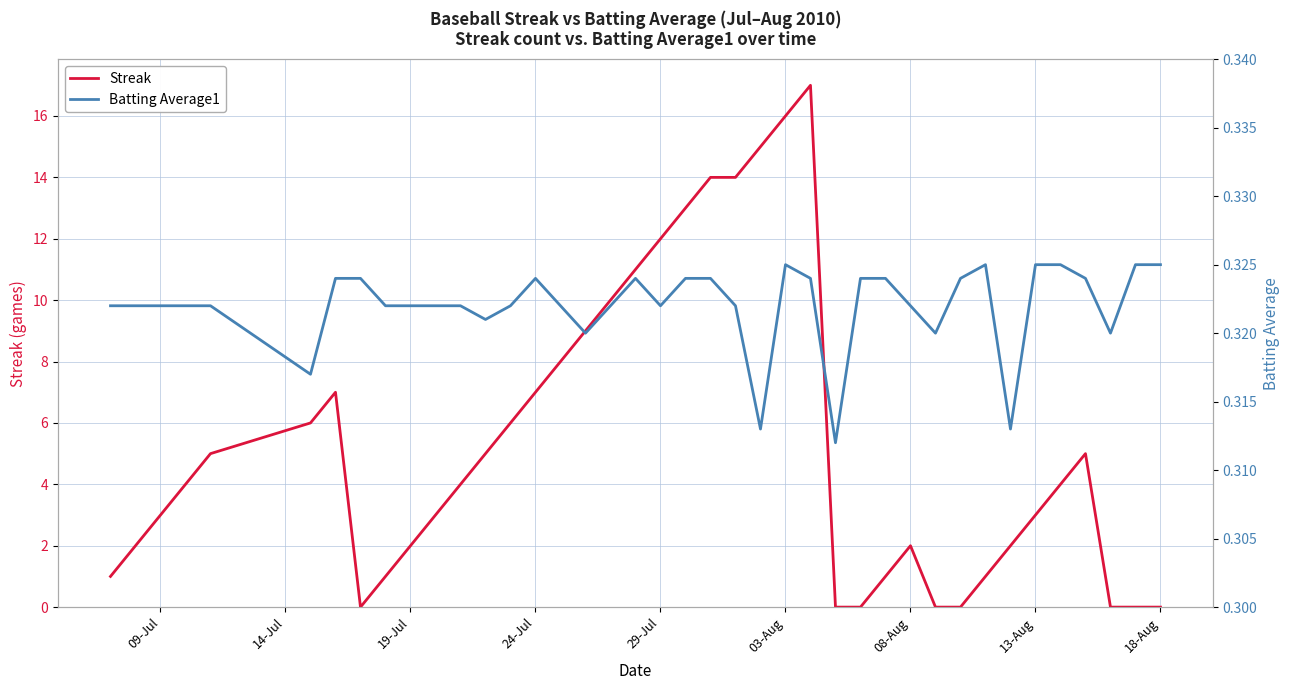

Is it true that Streak equals 0 at 18-Aug?

True